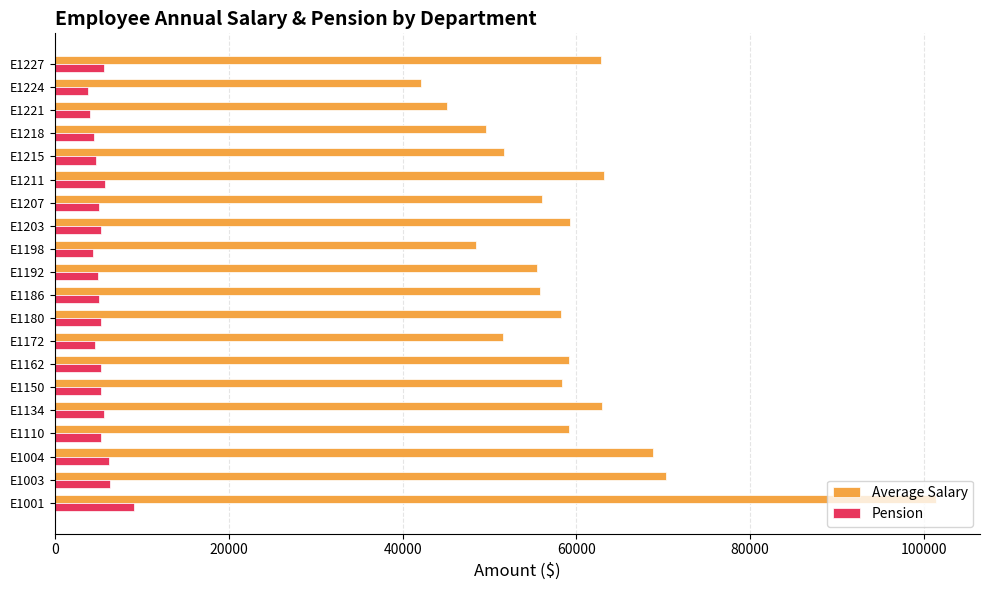

The value of Pension at E1224 is 3789. True or false?

True